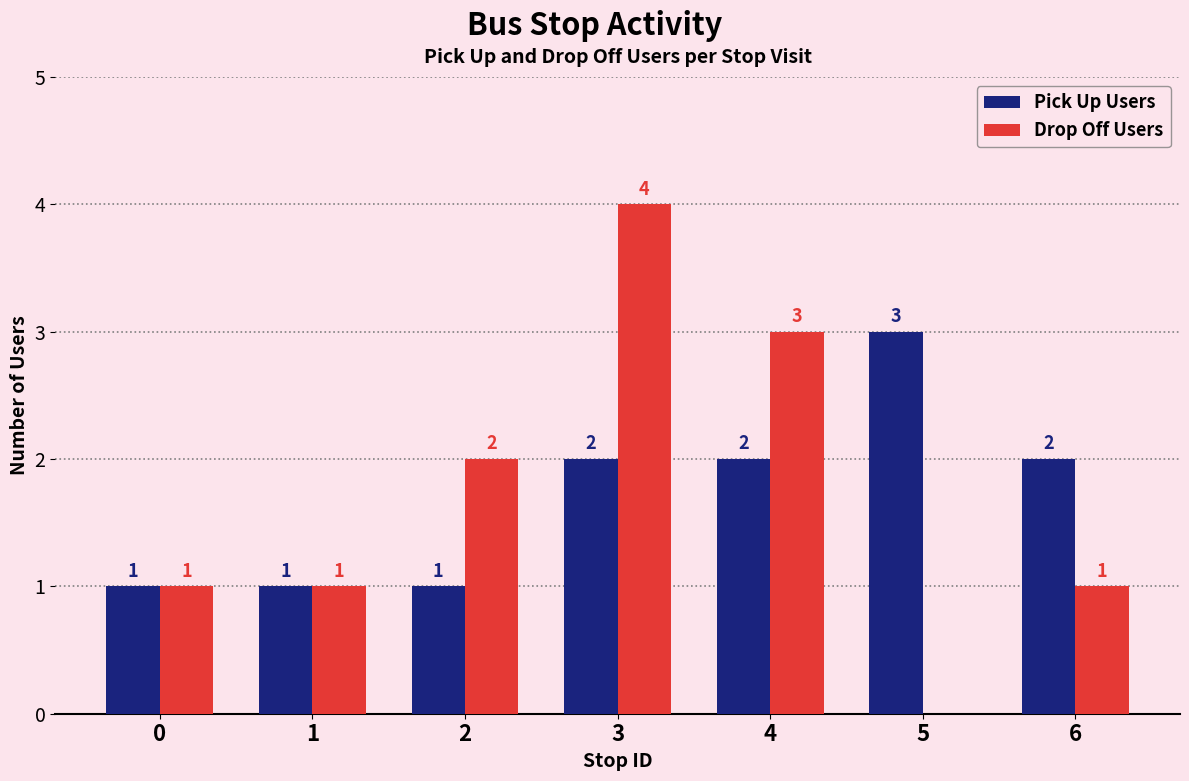

What is the maximum value shown in the chart?

4